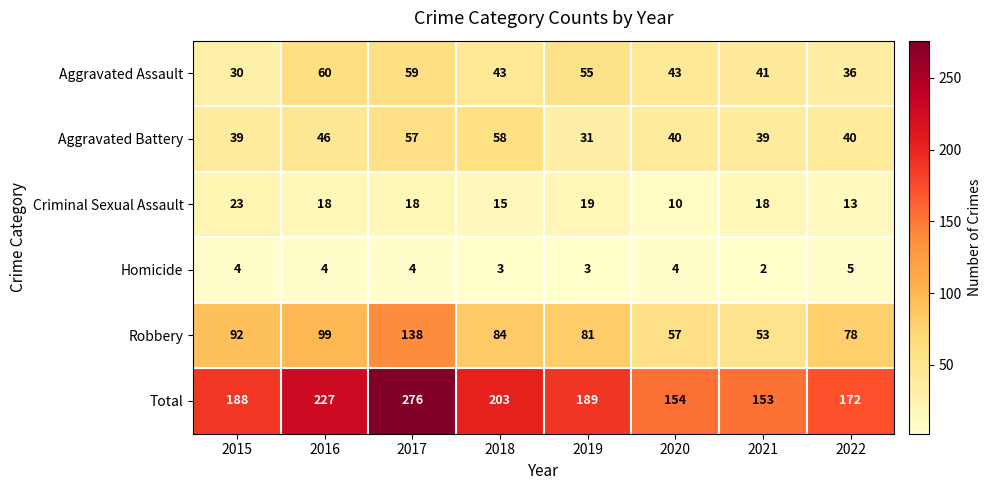

What is the sum of all Criminal Sexual Assault values?

134